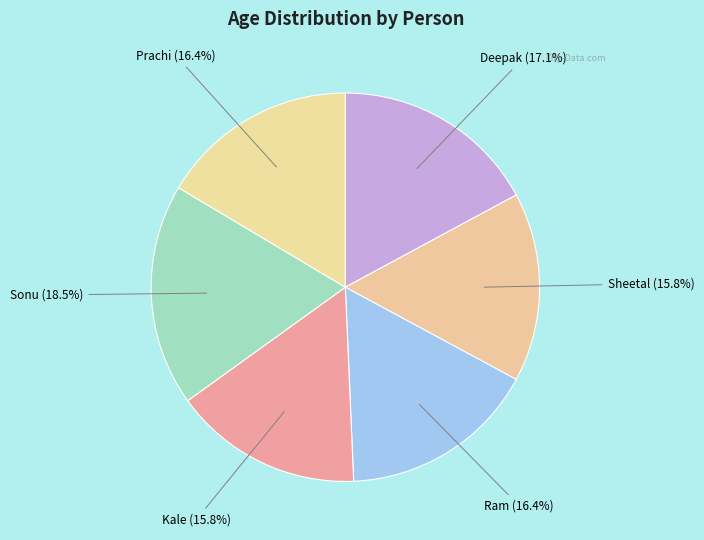

Is there a majority slice in this chart?

No